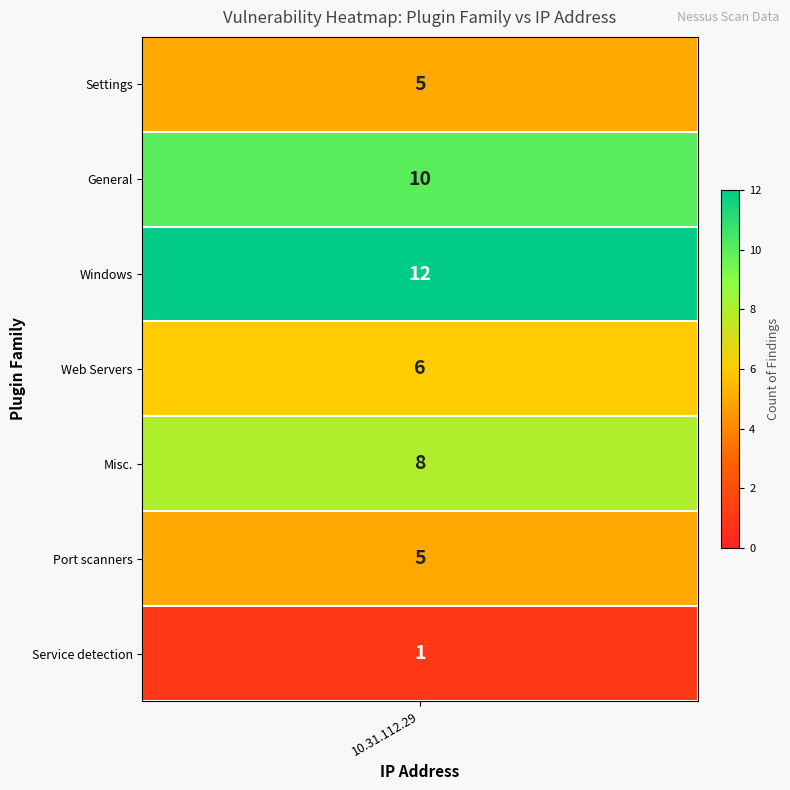

What is the sum of the General values at Service detection and Web Servers?

7